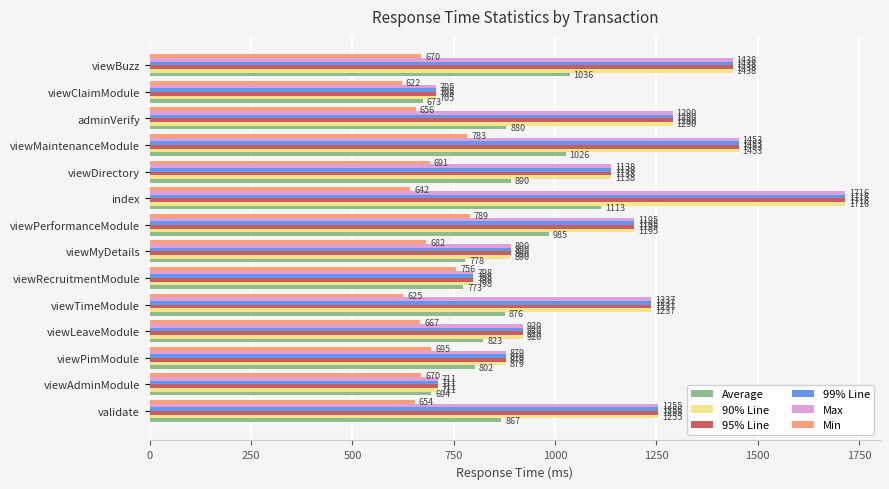

What is the difference between the second highest and second lowest values in the 95% Line series?

742